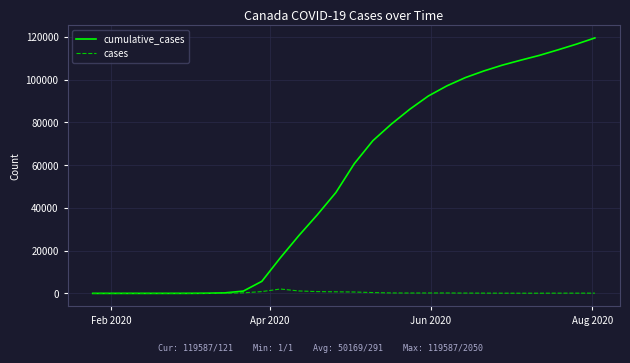

How many lines are shown in the chart?

2